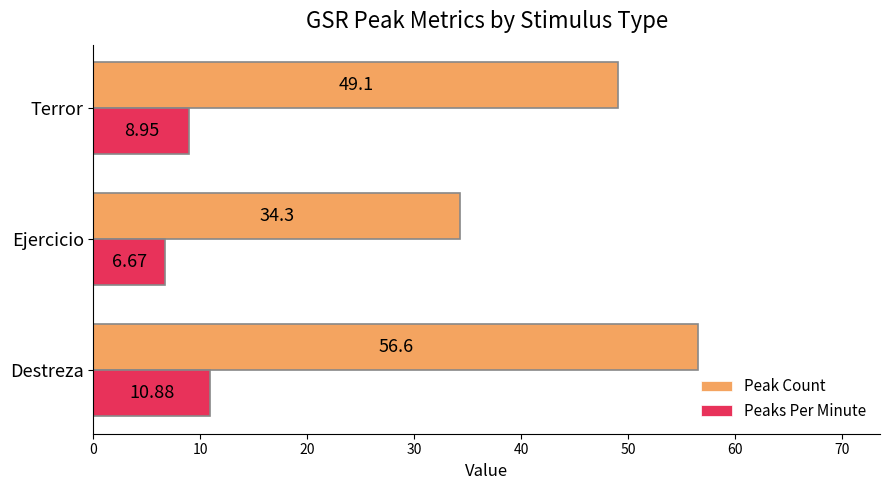

Rank the series by their average value, from lowest to highest.

Peaks Per Minute, Peak Count